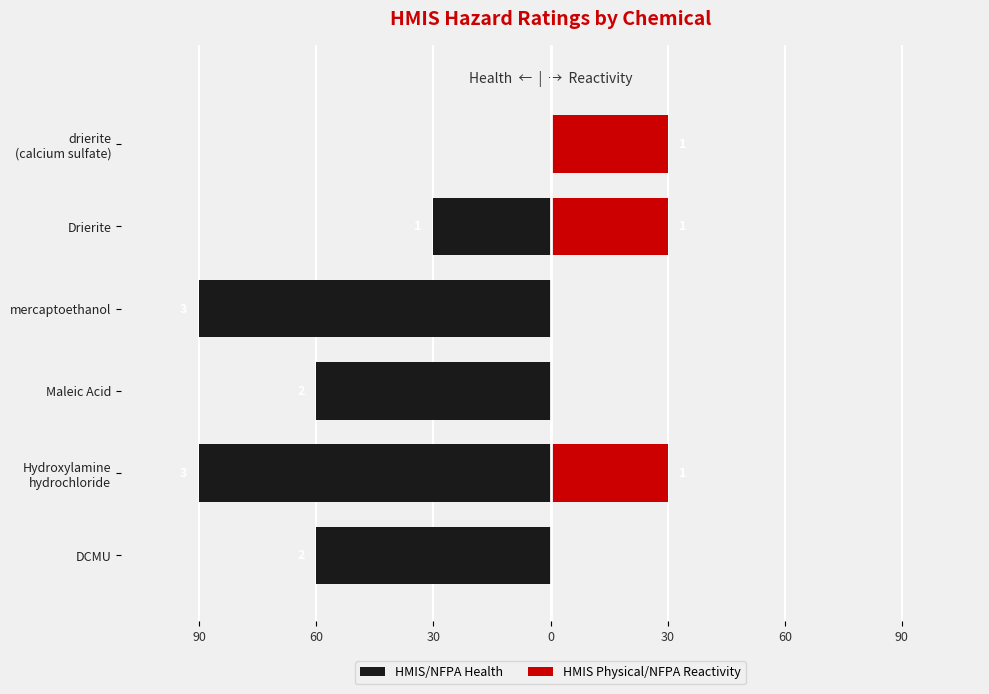

Is the value of HMIS Physical/NFPA Reactivity at Drierite greater than the value of HMIS/NFPA Health at DCMU?

Yes